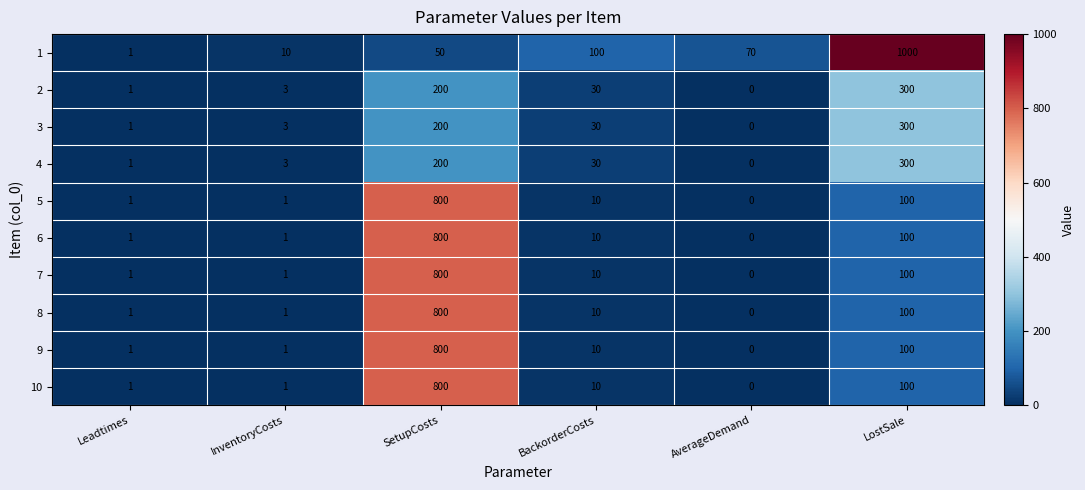

What is the total value across all series at AverageDemand?

70